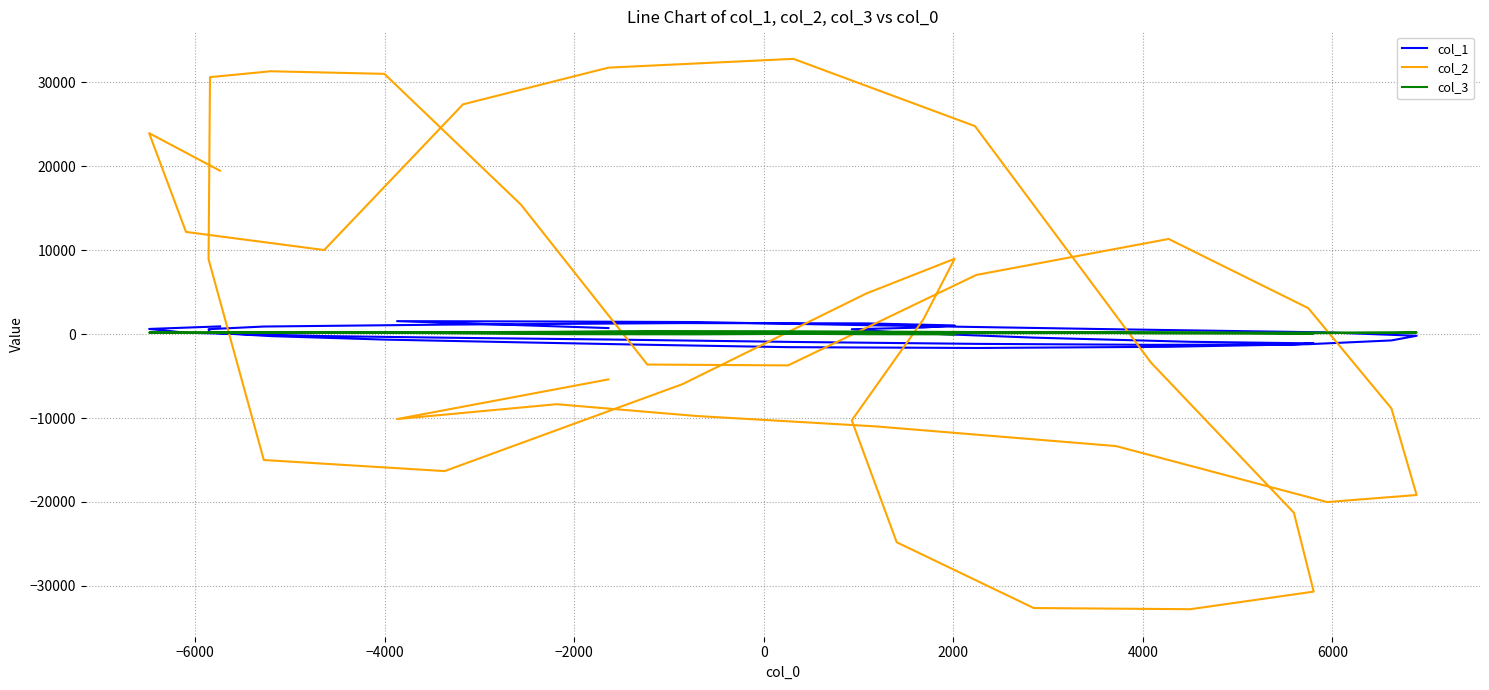

At which label is col_1 closest to -64?

6000